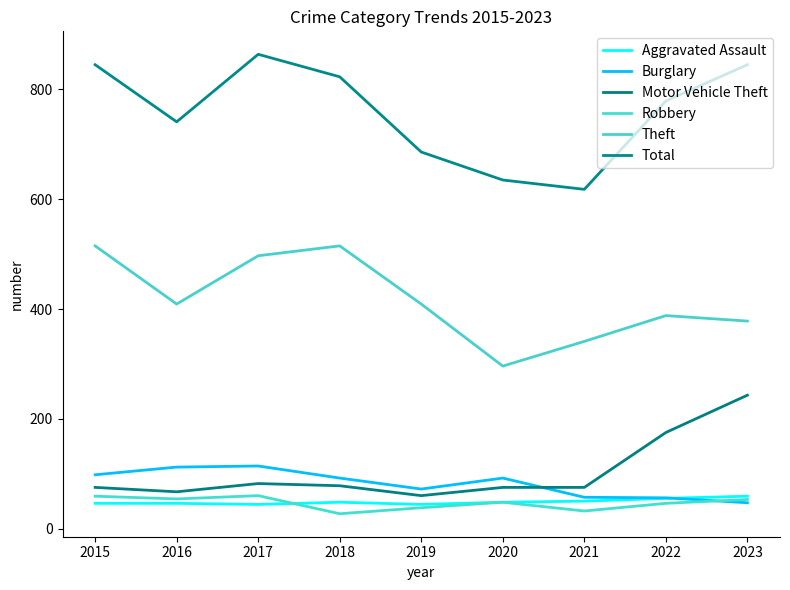

Does the chart have visible grid lines?

No